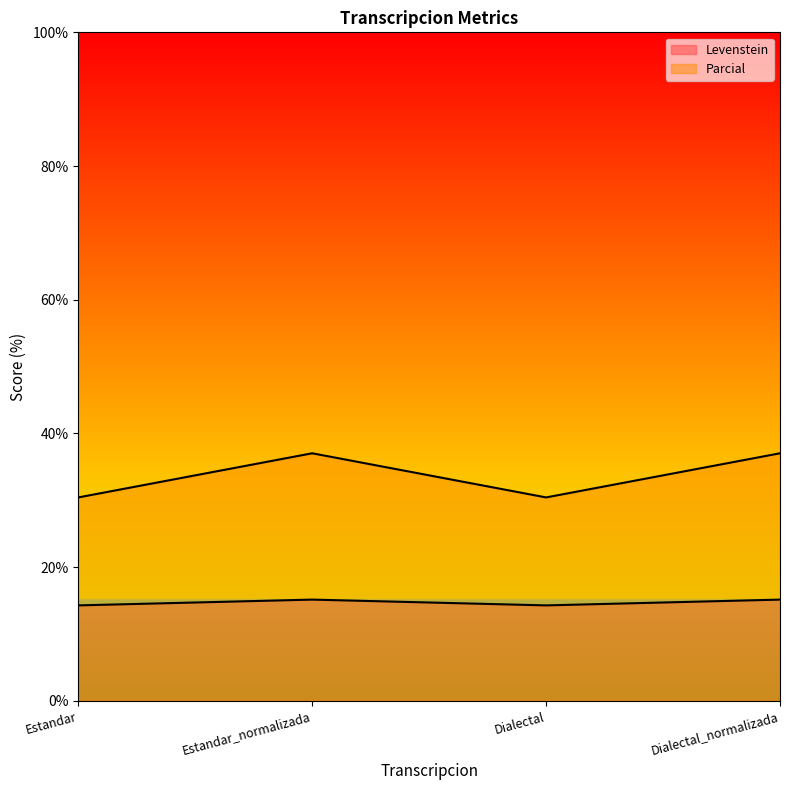

Does the chart display data point markers on the line(s)?

No